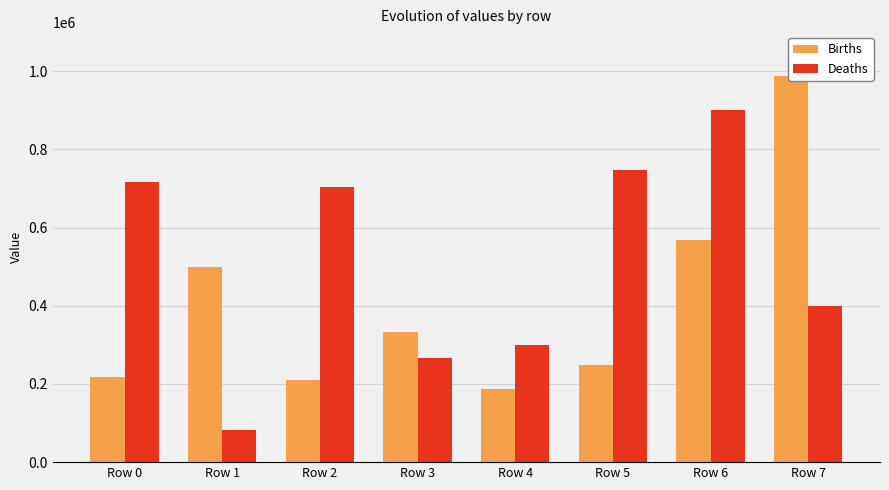

How many data points does each series have?

8